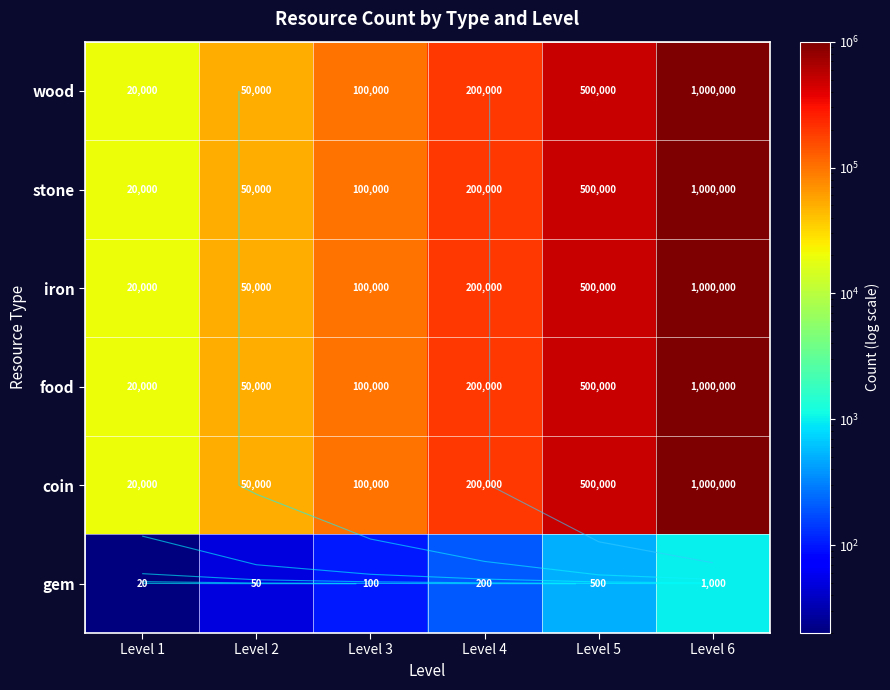

Count the number of categories in the chart.

6